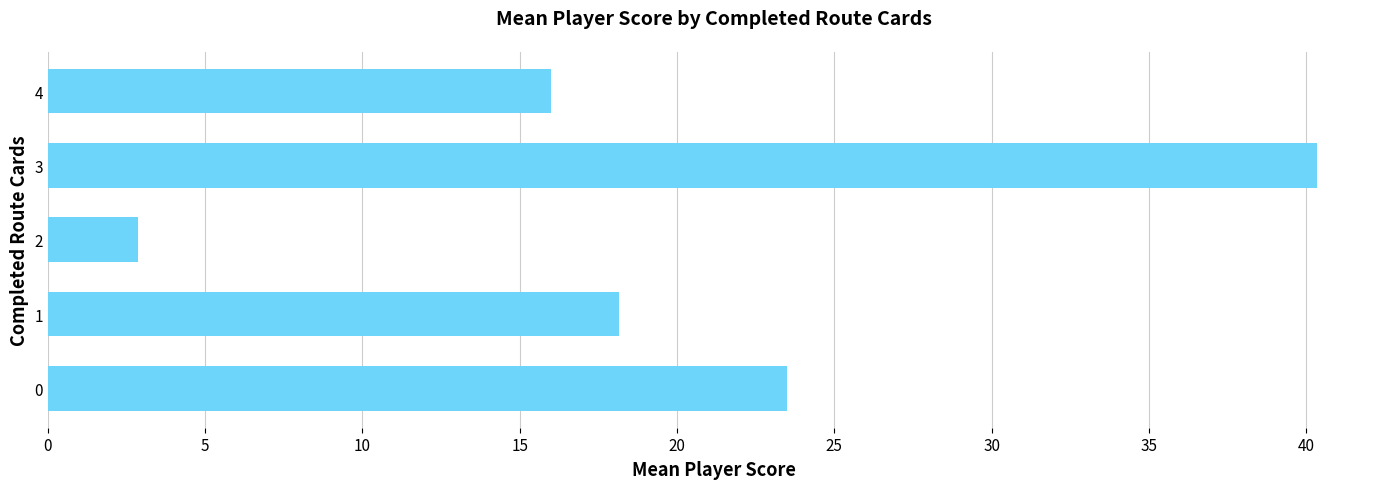

What is the change in value from 0 to 2?

-20.6